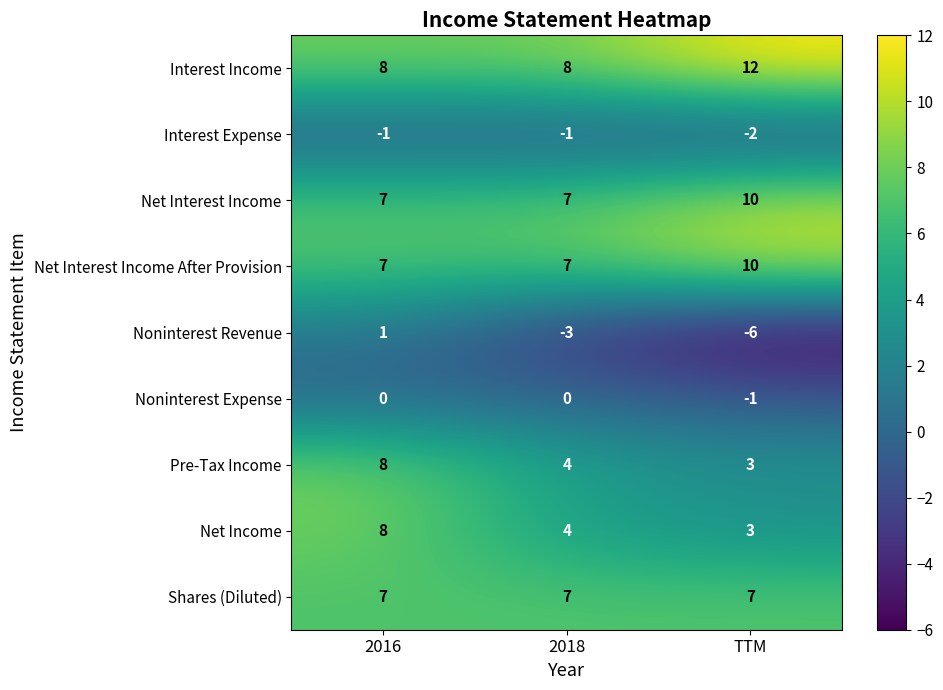

Reading left to right, what are all the values shown in this chart?

Interest Income: 2016=8	2018=8	TTM=12
Interest Expense: 2016=-1	2018=-1	TTM=-2
Net Interest Income: 2016=7	2018=7	TTM=10
Net Interest Income After Provision: 2016=7	2018=7	TTM=10
Noninterest Revenue: 2016=1	2018=-3	TTM=-6
Noninterest Expense: 2016=0	2018=0	TTM=-1
Pre-Tax Income: 2016=8	2018=4	TTM=3
Net Income: 2016=8	2018=4	TTM=3
Shares (Diluted): 2016=7	2018=7	TTM=7